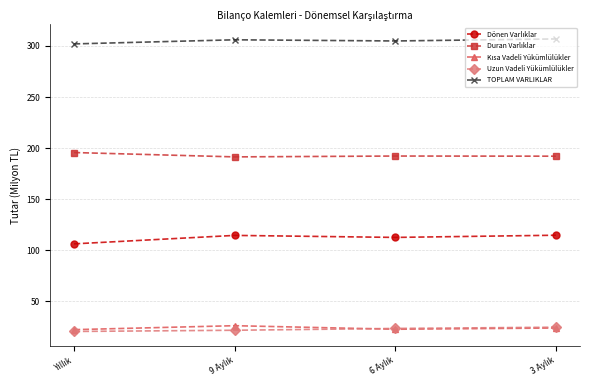

What is the smallest value displayed?

20.6